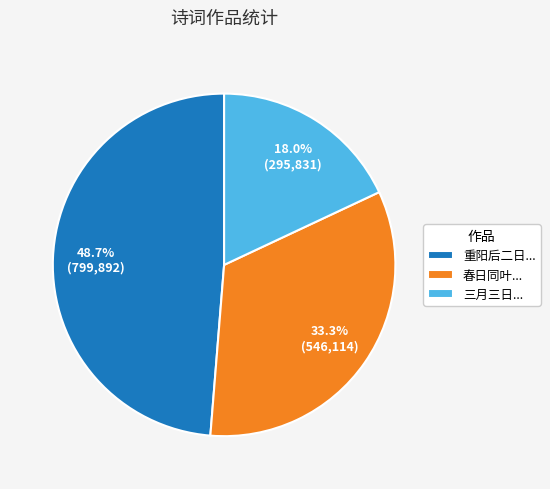

What is the largest slice in the pie chart?

重阳后二日...